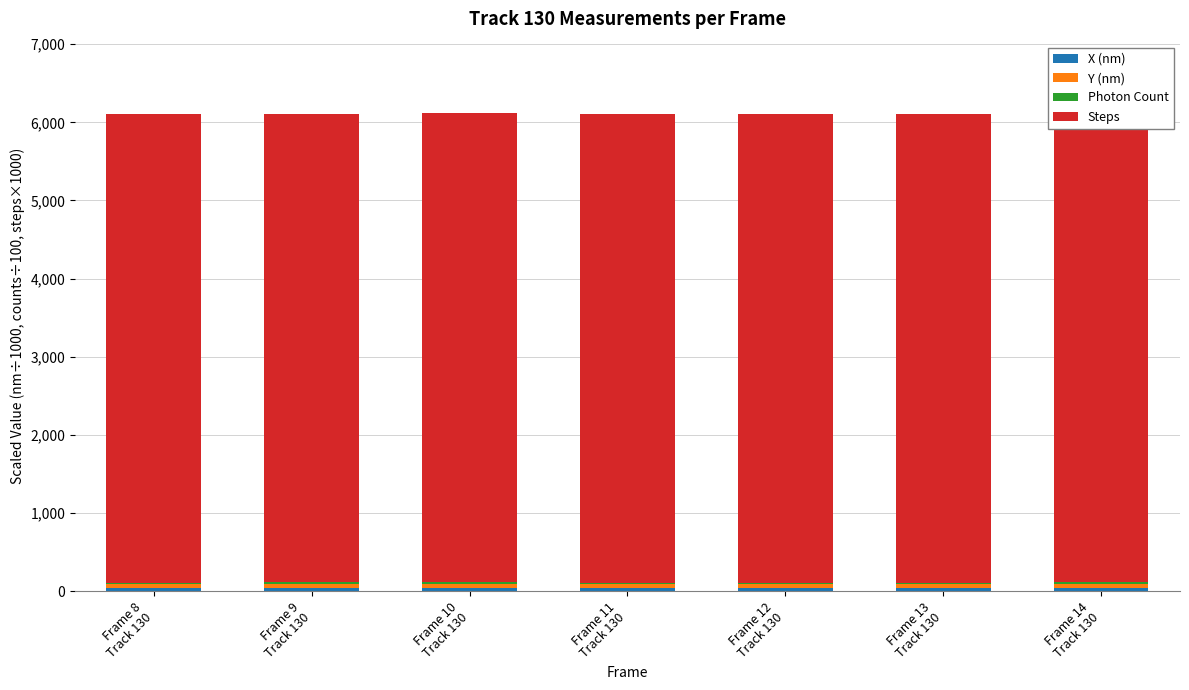

What is the value of the Y (nm) bar at the 7th from the left?

58.5